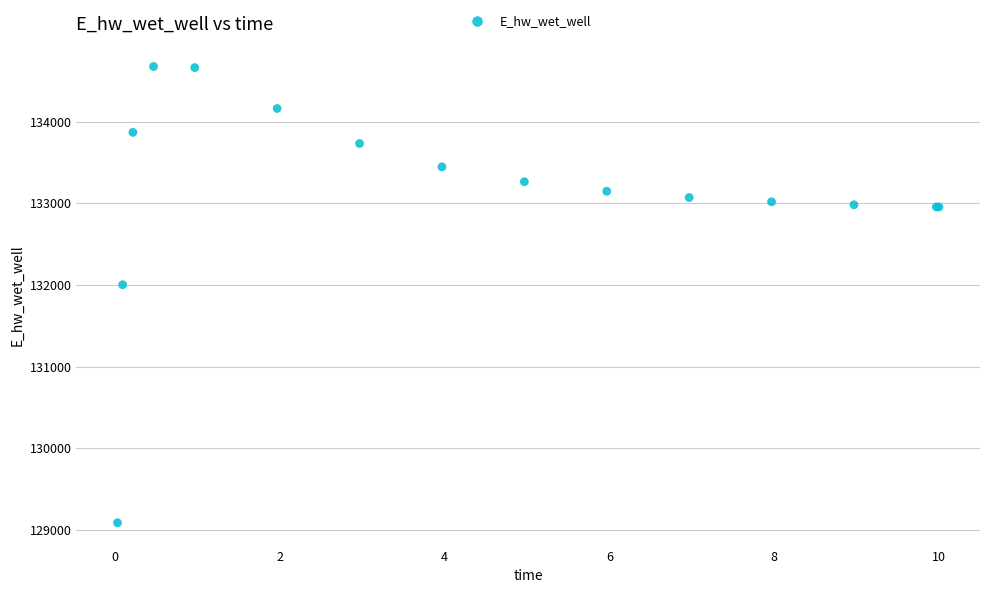

What Y value in the scatter plot is closest to 131880?

132002.2